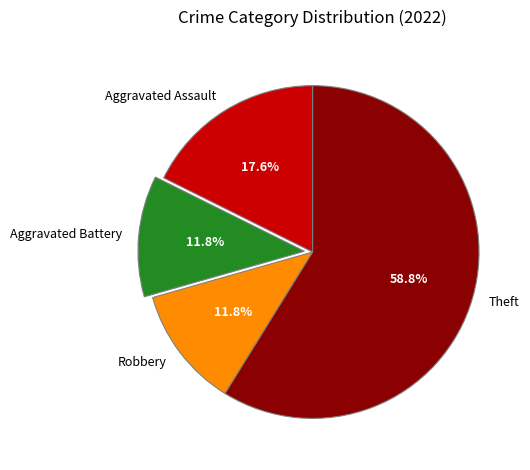

Which slice is the largest?

Theft